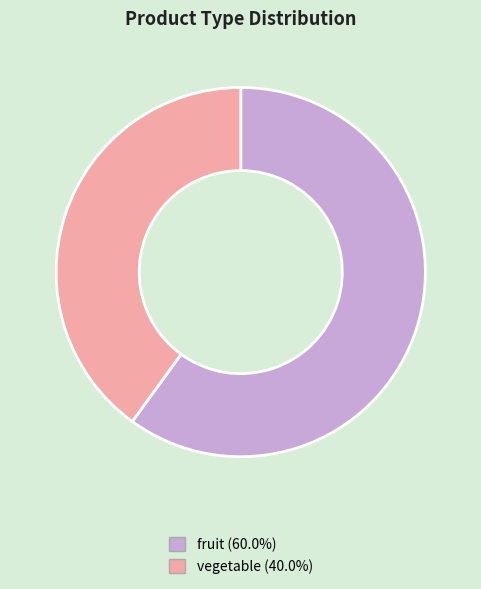

Is there a majority slice in this chart?

Yes